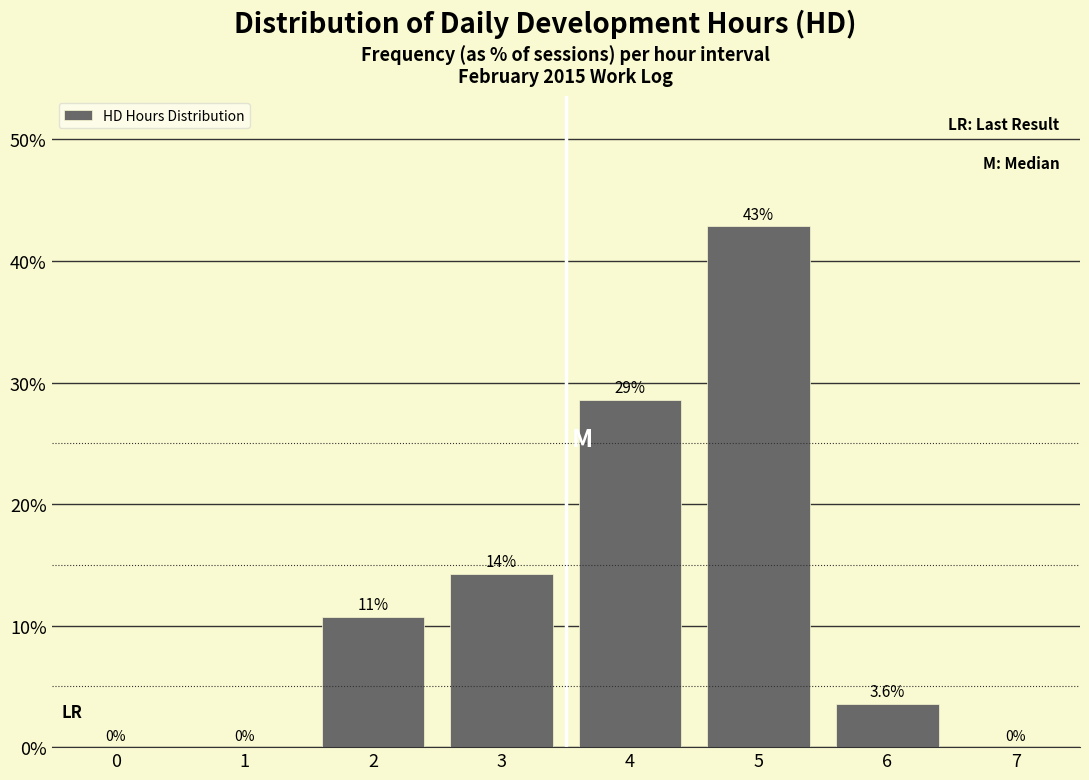

Reading left to right, what are all the values shown in this chart?

0=0.0	1=0.0	2=10.7	3=14.3	4=28.6	5=42.9	6=3.6	7=0.0